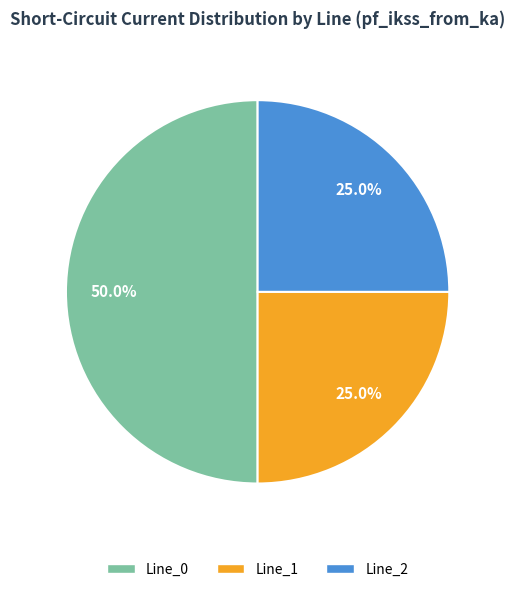

To the nearest percent, what percentage of the pie is Line_1?

25%